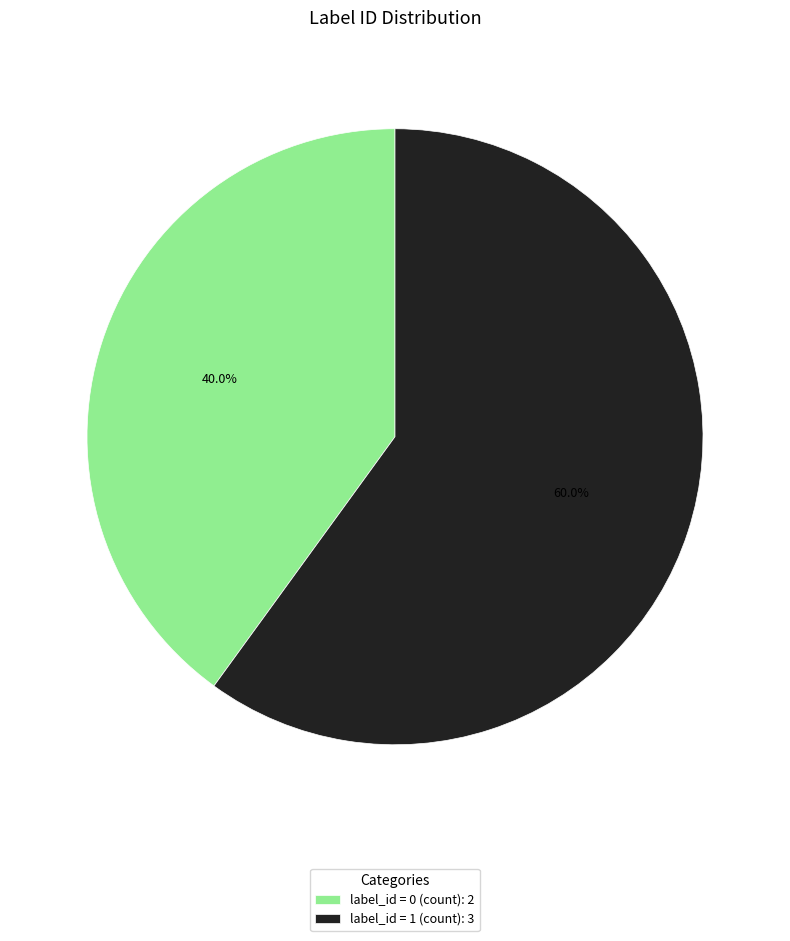

To the nearest percent, what is the average slice percentage?

50%